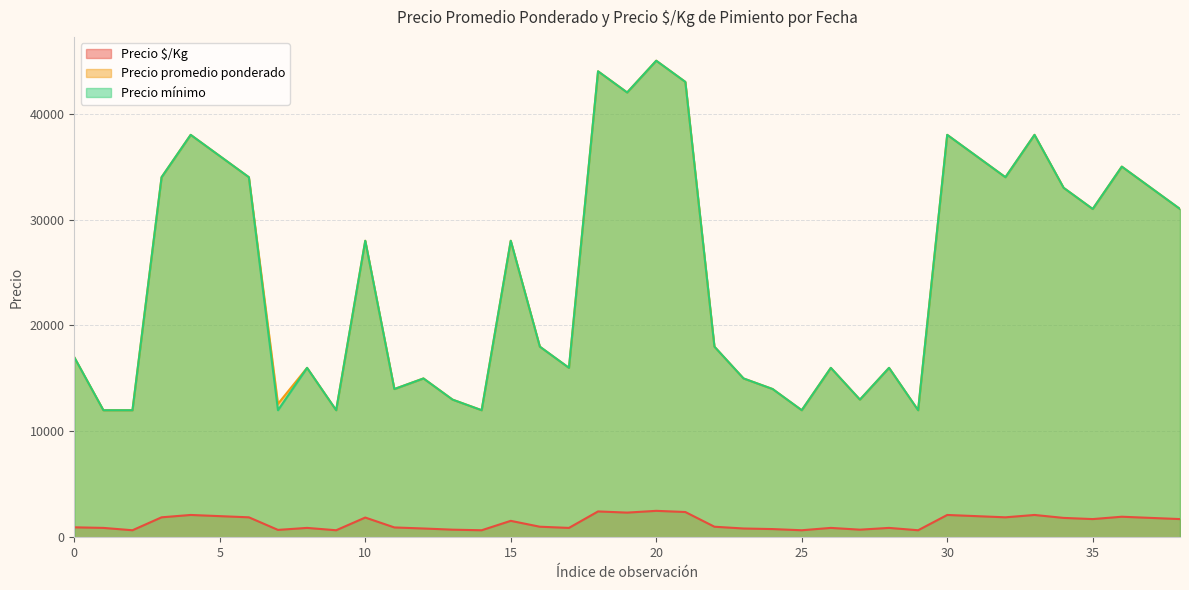

True or false: Precio $/Kg has a value of 1889 at 2021-10.

True